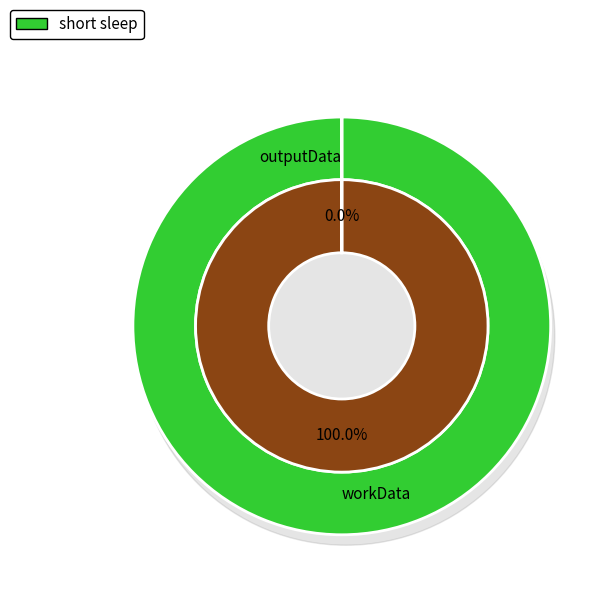

To the nearest percent, what is the difference between the workData and outputData slice percentages?

100%